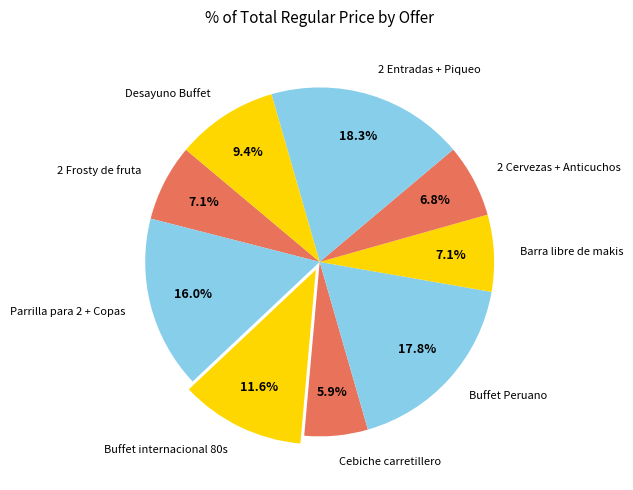

What is the ratio of the value at Buffet internacional 80s to the value at Parrilla para 2 + Copas?

0.7